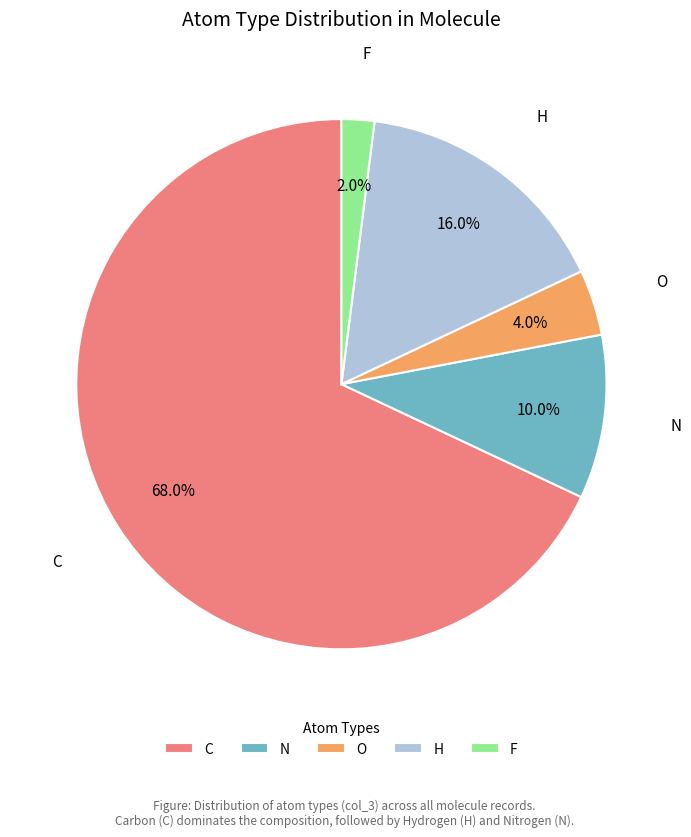

Rank the categories by value from lowest to highest.

F, O, N, H, C